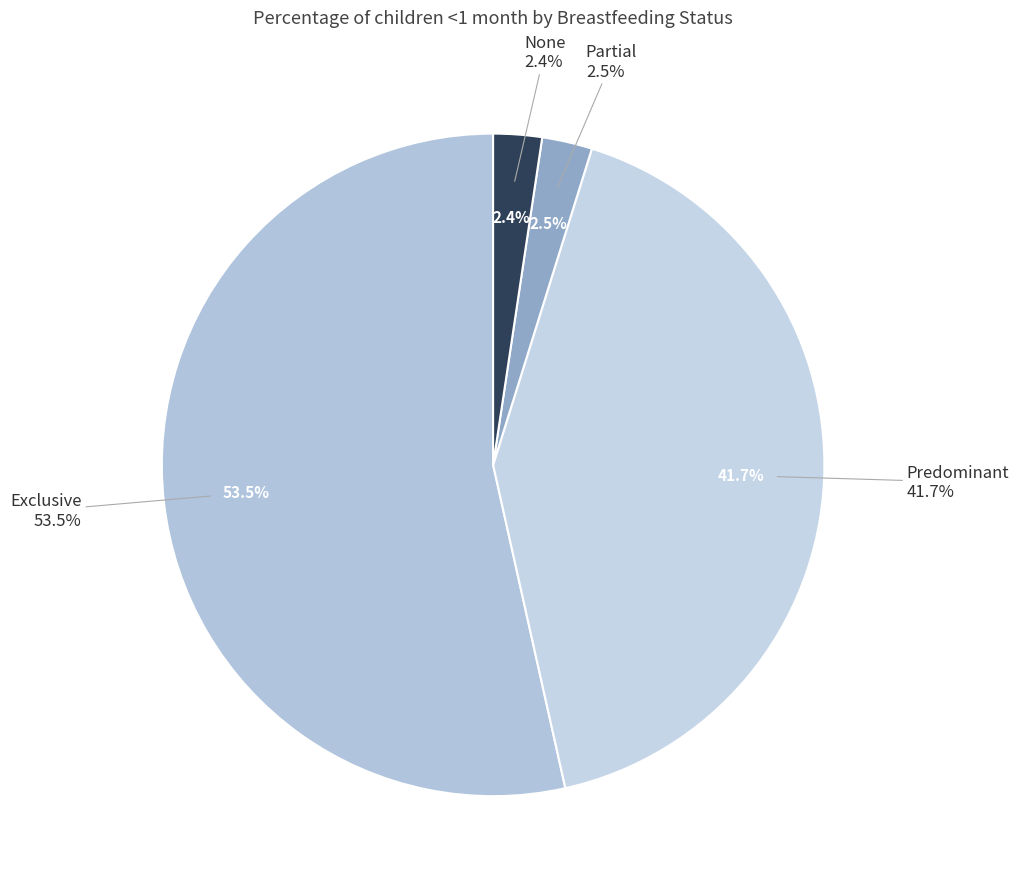

To the nearest percent, what is the difference between the largest and smallest slice percentages?

51%